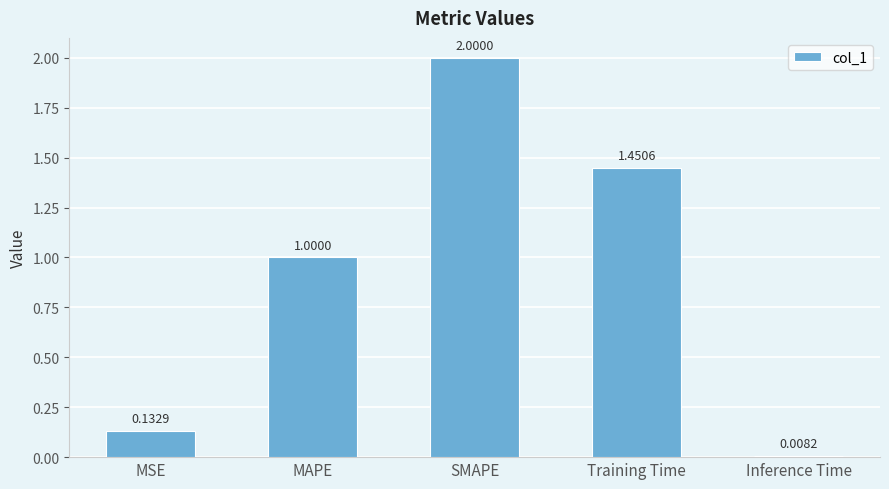

What is the average value?

0.9